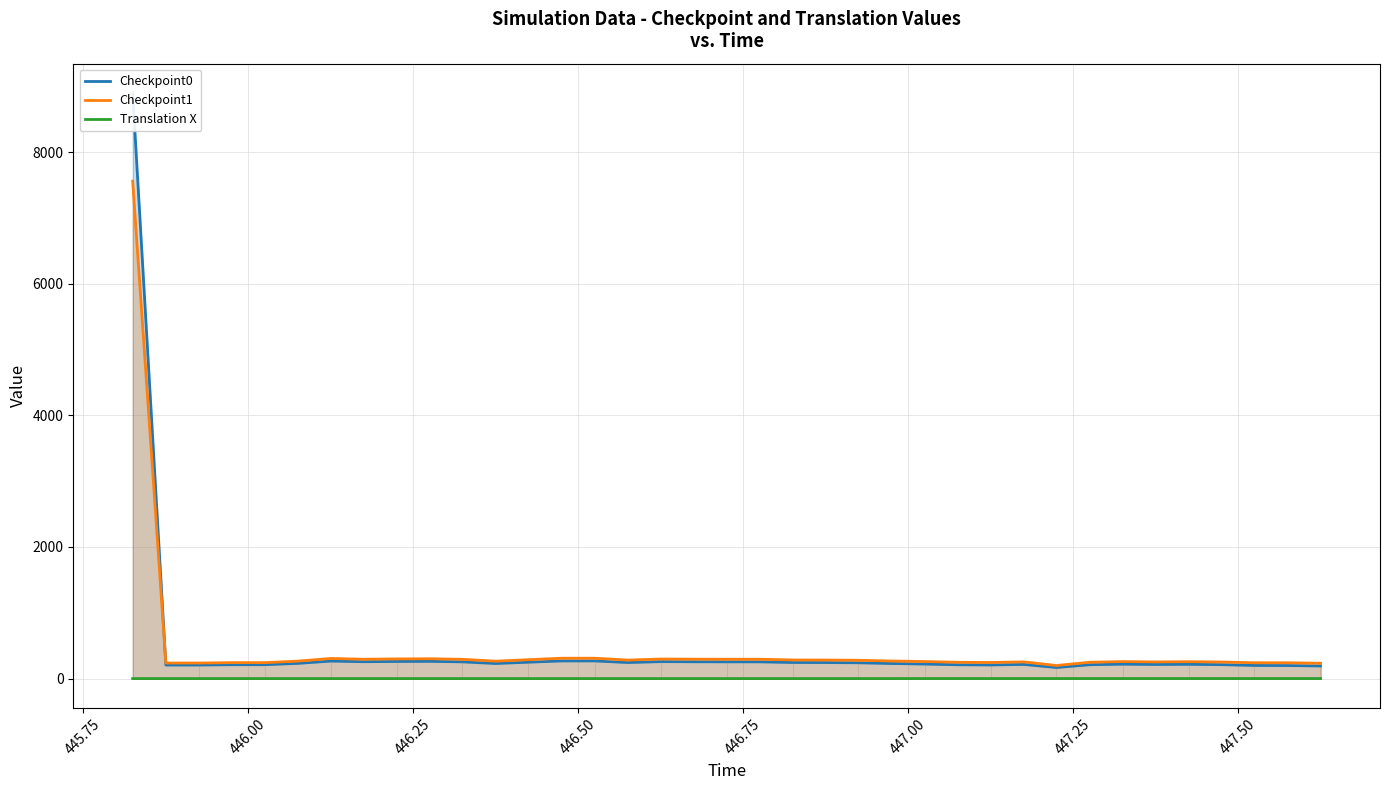

Rank the series by their maximum value, from highest to lowest.

Checkpoint0, Checkpoint1, Translation X